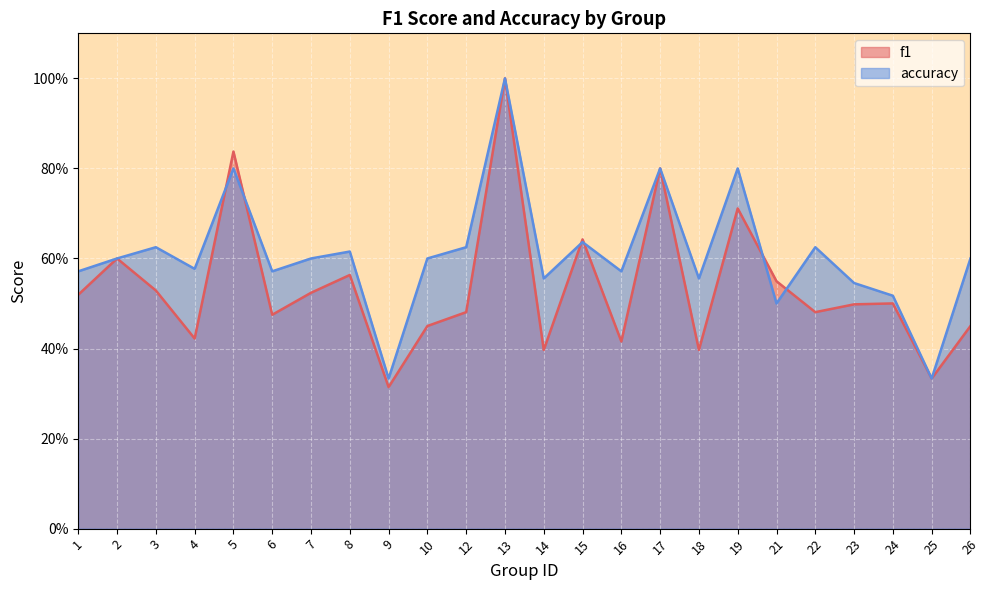

Between 2 and 21, which series saw the biggest shift?

accuracy